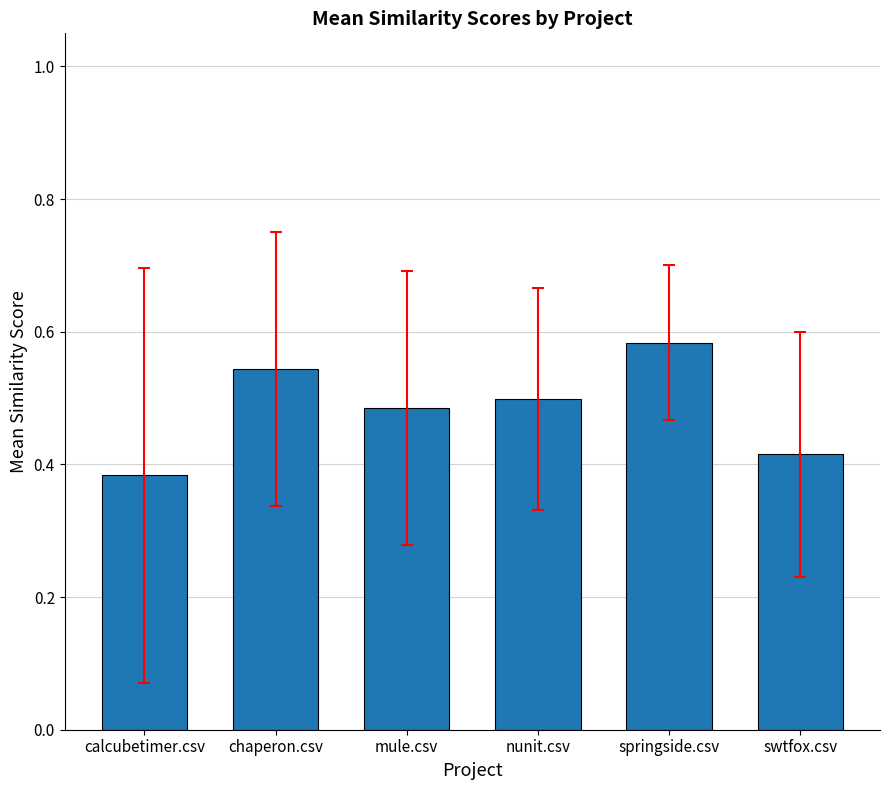

True or false: the data shows 0.2 at calcubetimer.csv.

False